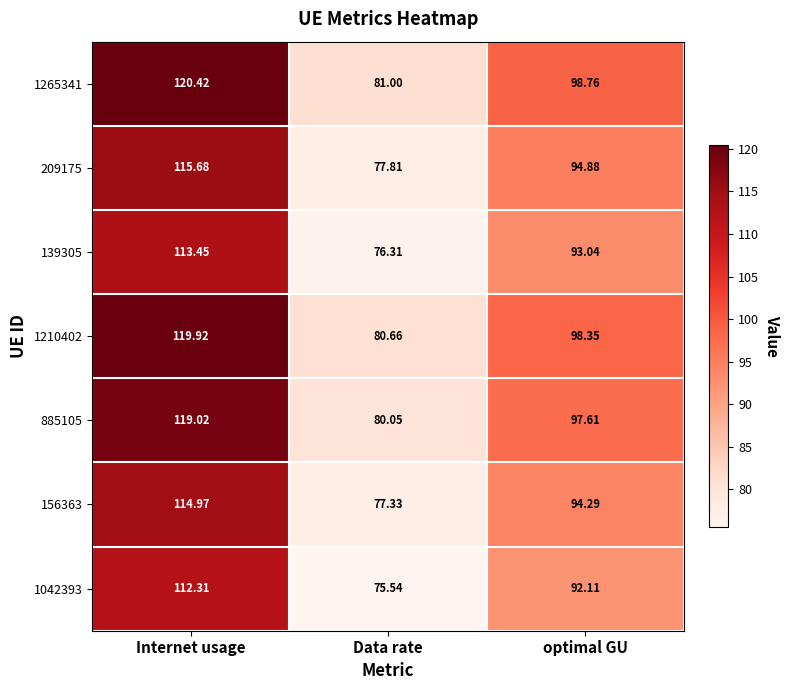

Where does the 139305 series first go above 93?

Internet usage